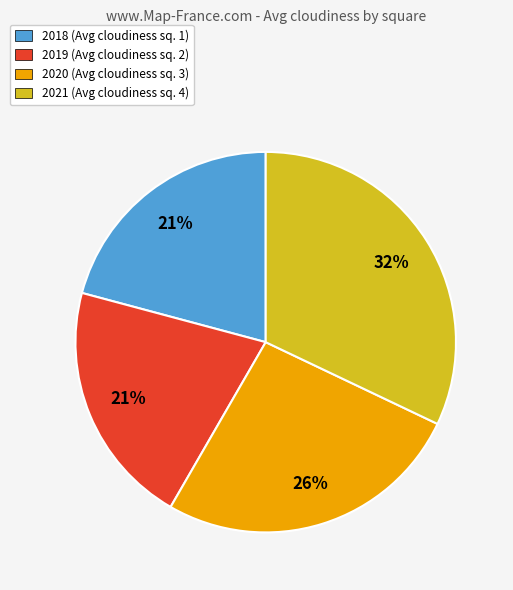

To the nearest percent, what percentage of the pie is 2020 (Avg cloudiness sq. 3)?

26%